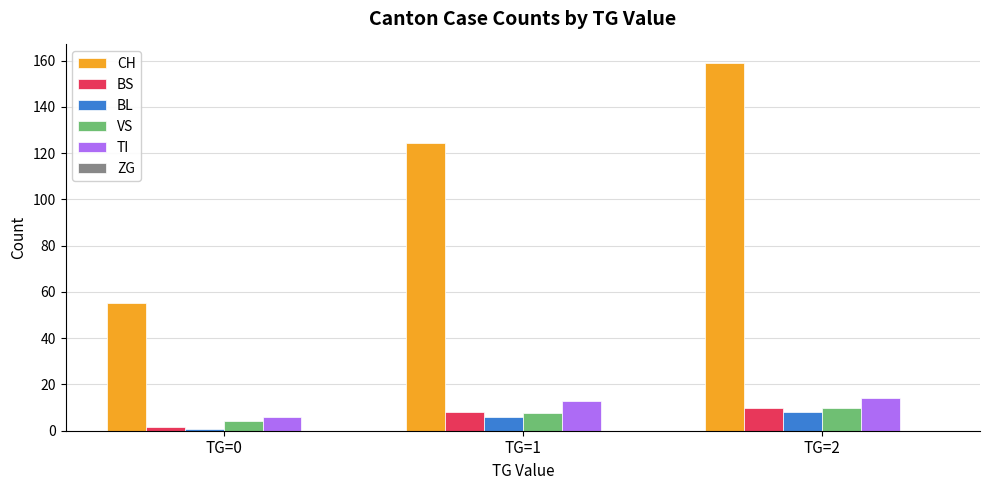

Between TG=0 and TG=2, which series saw the biggest shift?

CH